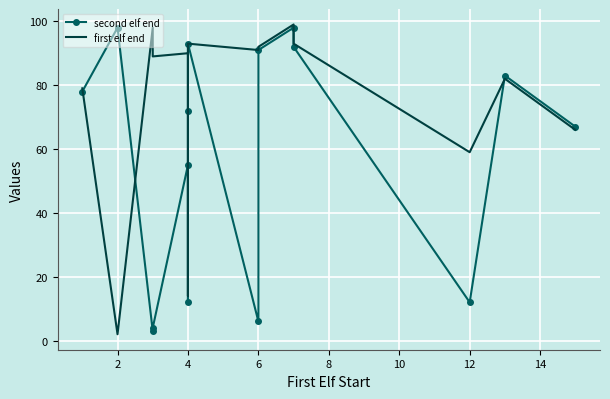

Between 0 and 14, which series saw the biggest shift?

second elf end